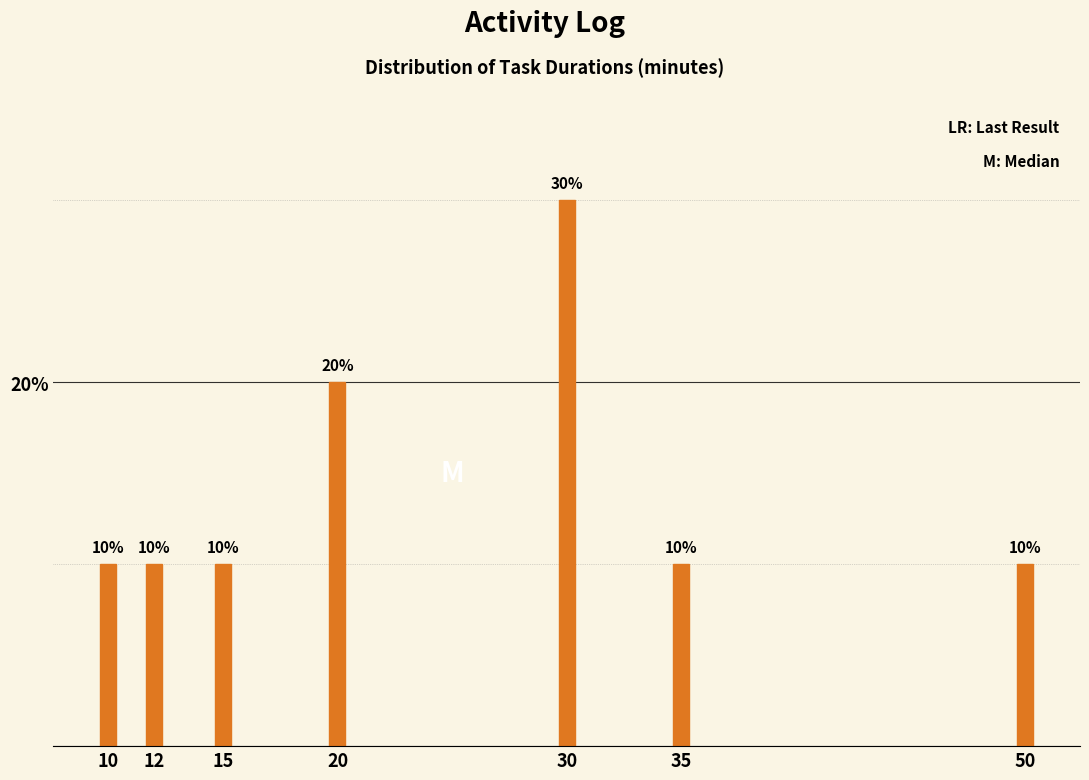

Reading left to right, extract all data points from this chart.

10	10	10	20	30	10	10